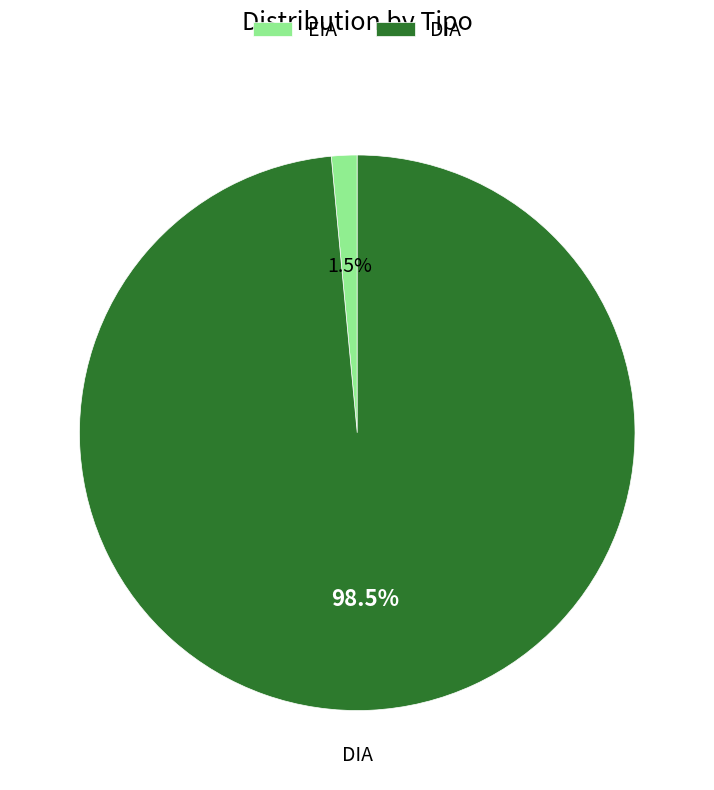

To the nearest percent, what is the combined percentage of EIA and DIA?

100%